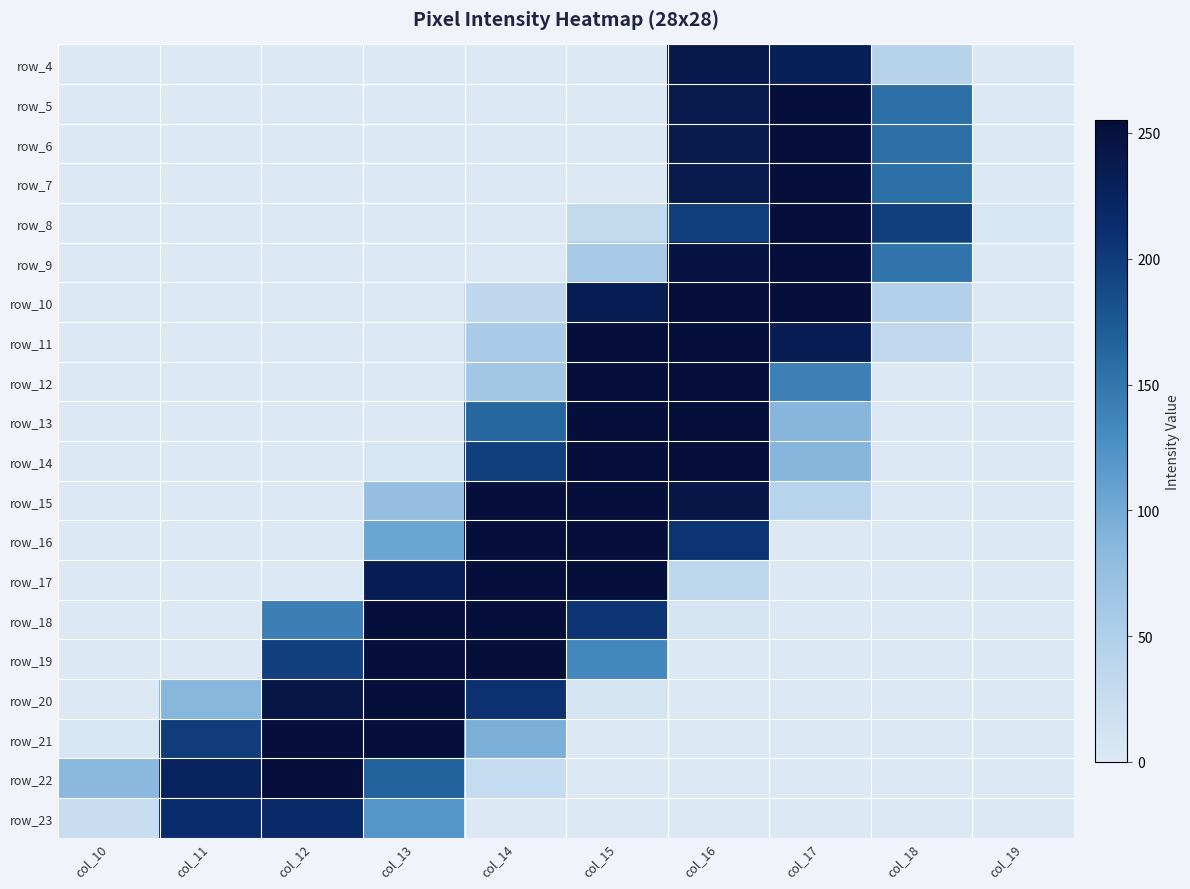

At how many categories does at least one series exceed 1?

10